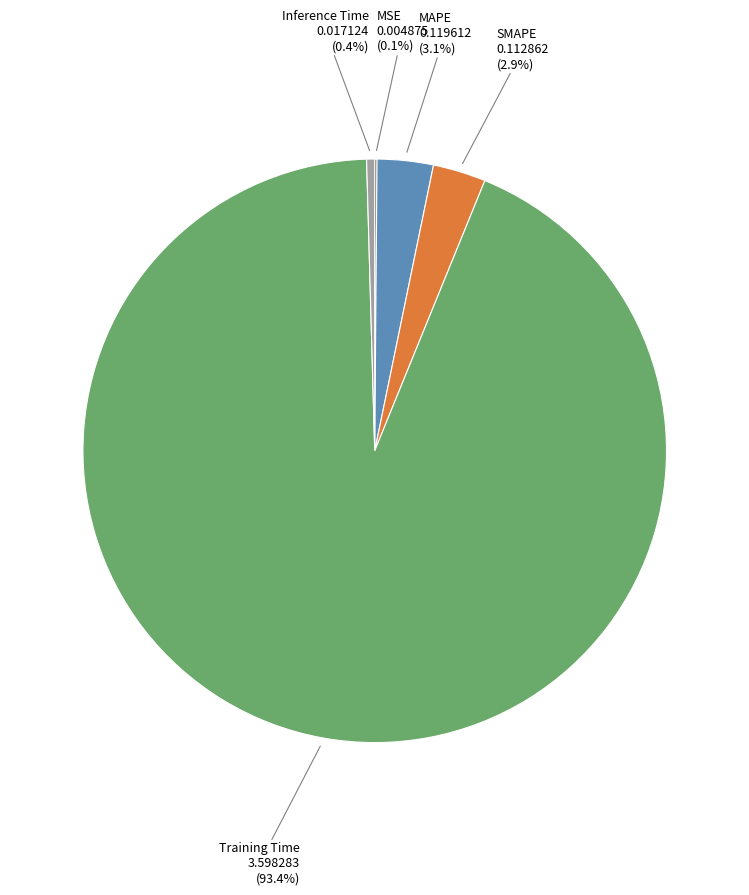

Between Training Time and Inference Time, which is larger?

Training Time